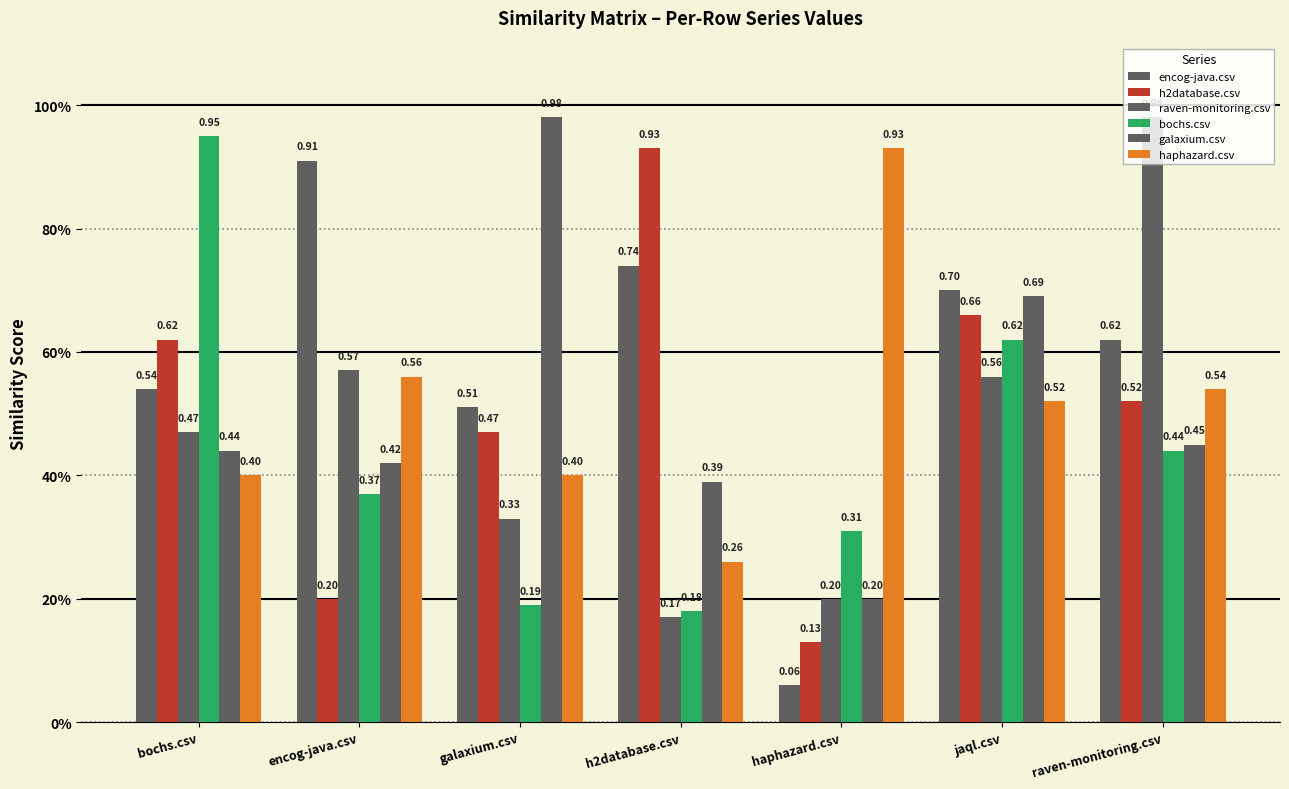

The value of encog-java.csv at bochs.csv is 0.2. True or false?

False